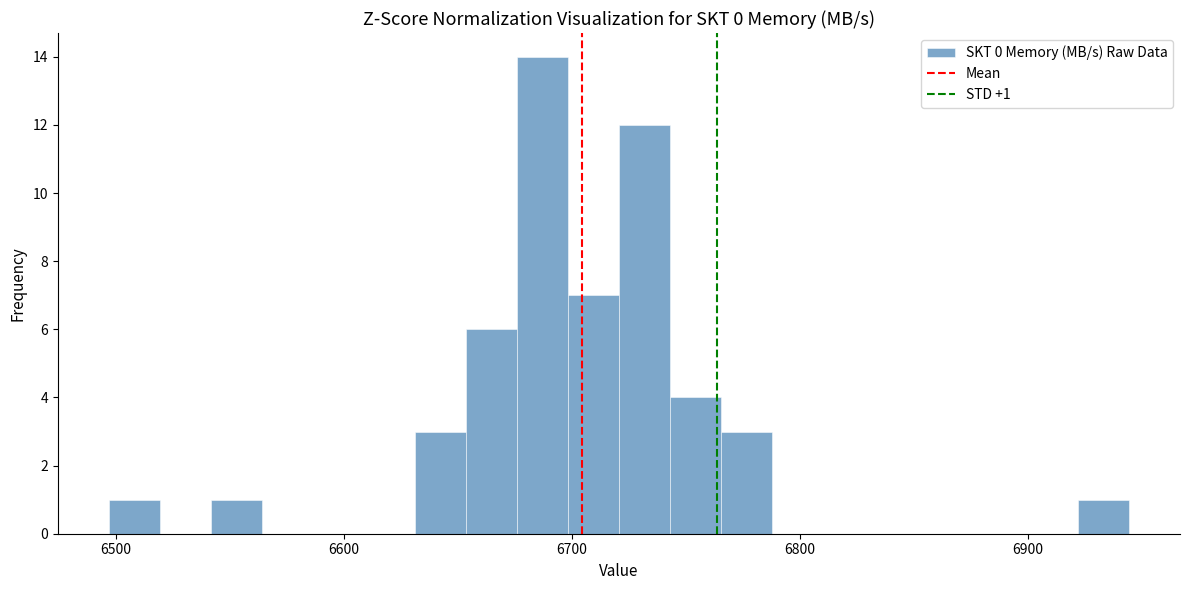

Around what value on the x-axis is the tallest bar? Give the approximate position of its centre, as read against the axis.

6690